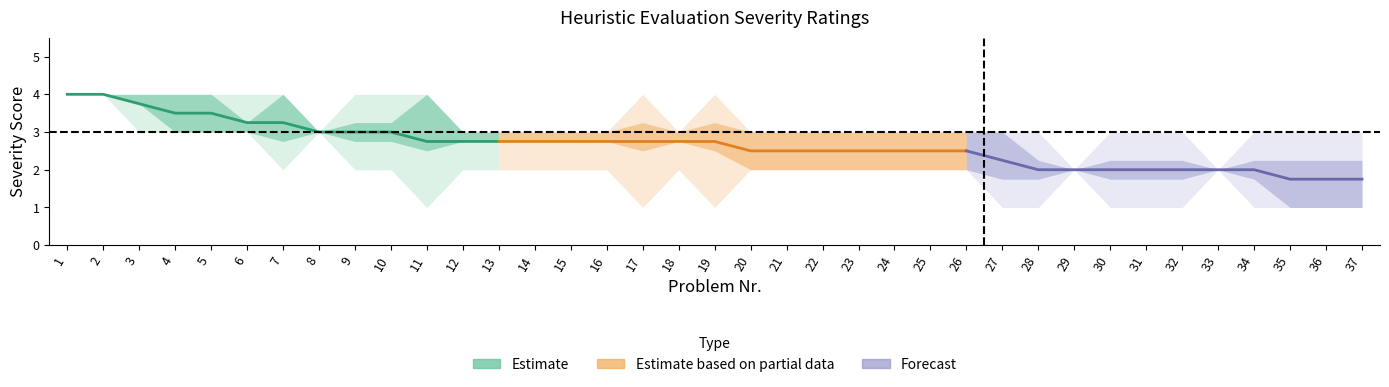

At which label is DD closest to 3?

6